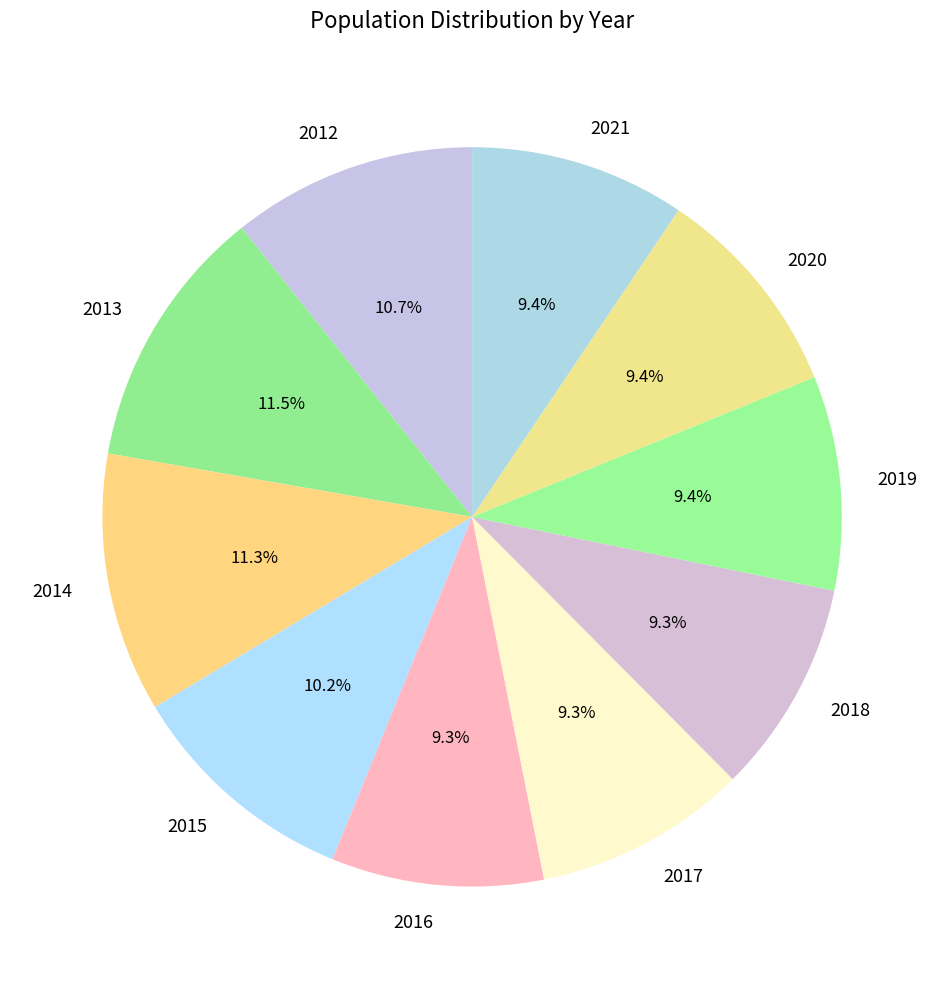

Is it true that 2018 is 9% of the pie?

True